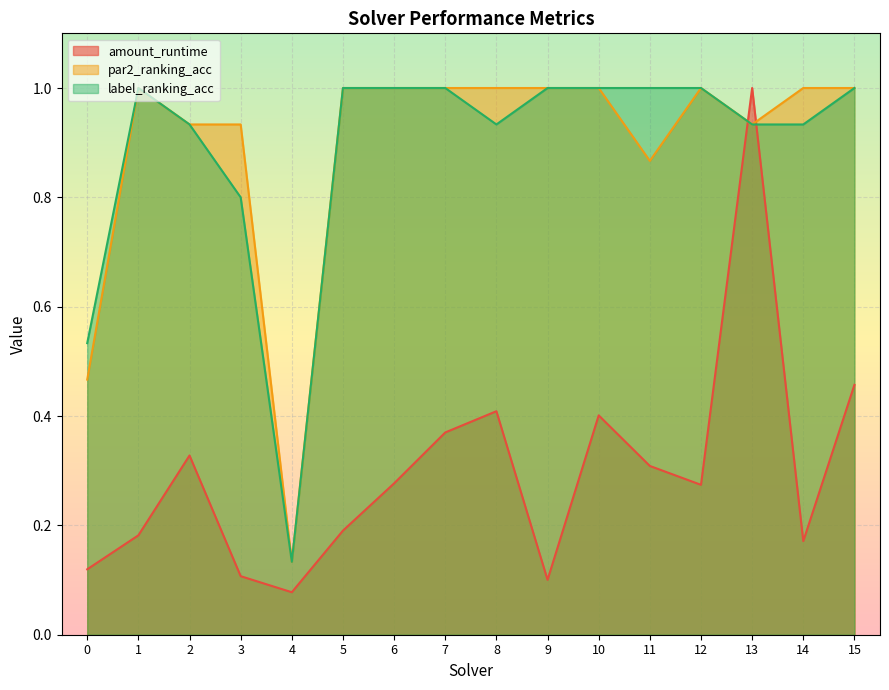

How many intersections are there between amount_runtime and par2_ranking_acc?

2